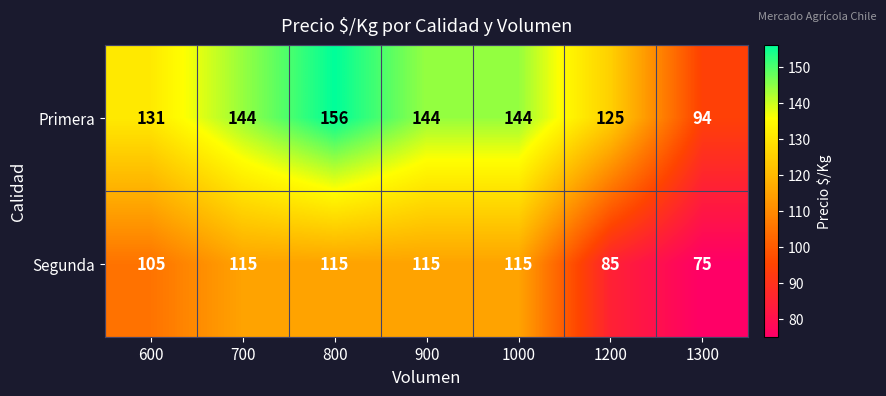

What is the sum of all Segunda values?

725